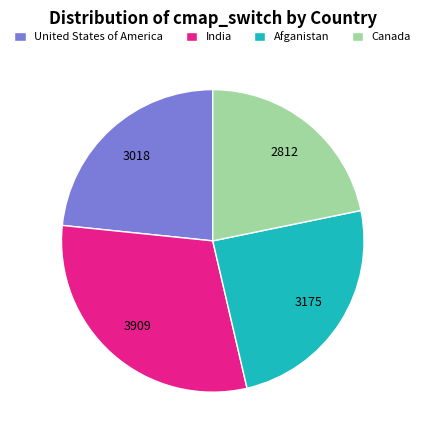

How many segments does this pie chart have?

4